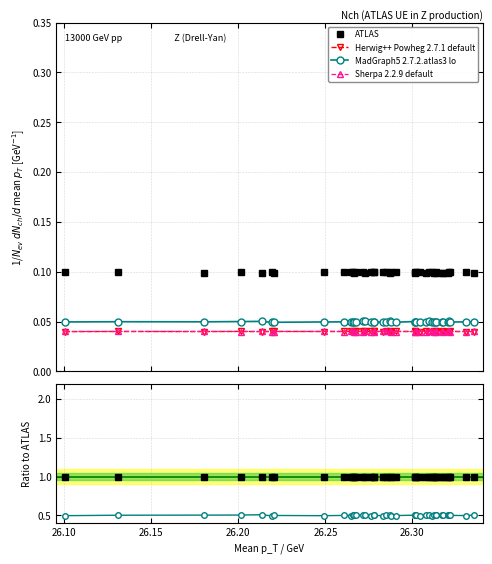

True or false: Sherpa 2.2.9 default and MadGraph5 2.7.2.atlas3 lo cross at least once.

False